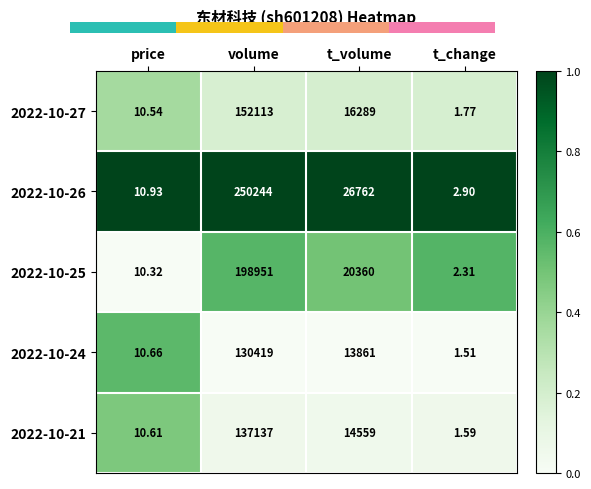

At which label does 2022-10-21 first exceed 14559?

volume